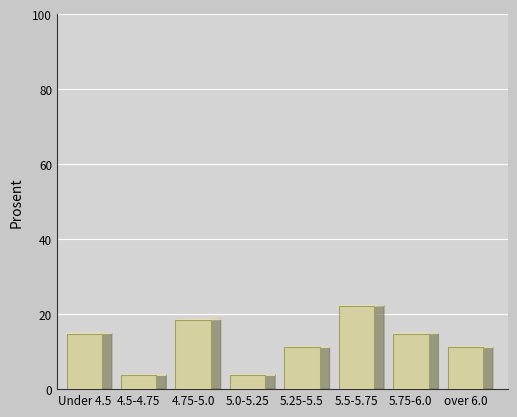

Reading left to right, extract all data points from this chart.

14.8	3.7	18.5	3.7	11.1	22.2	14.8	11.1